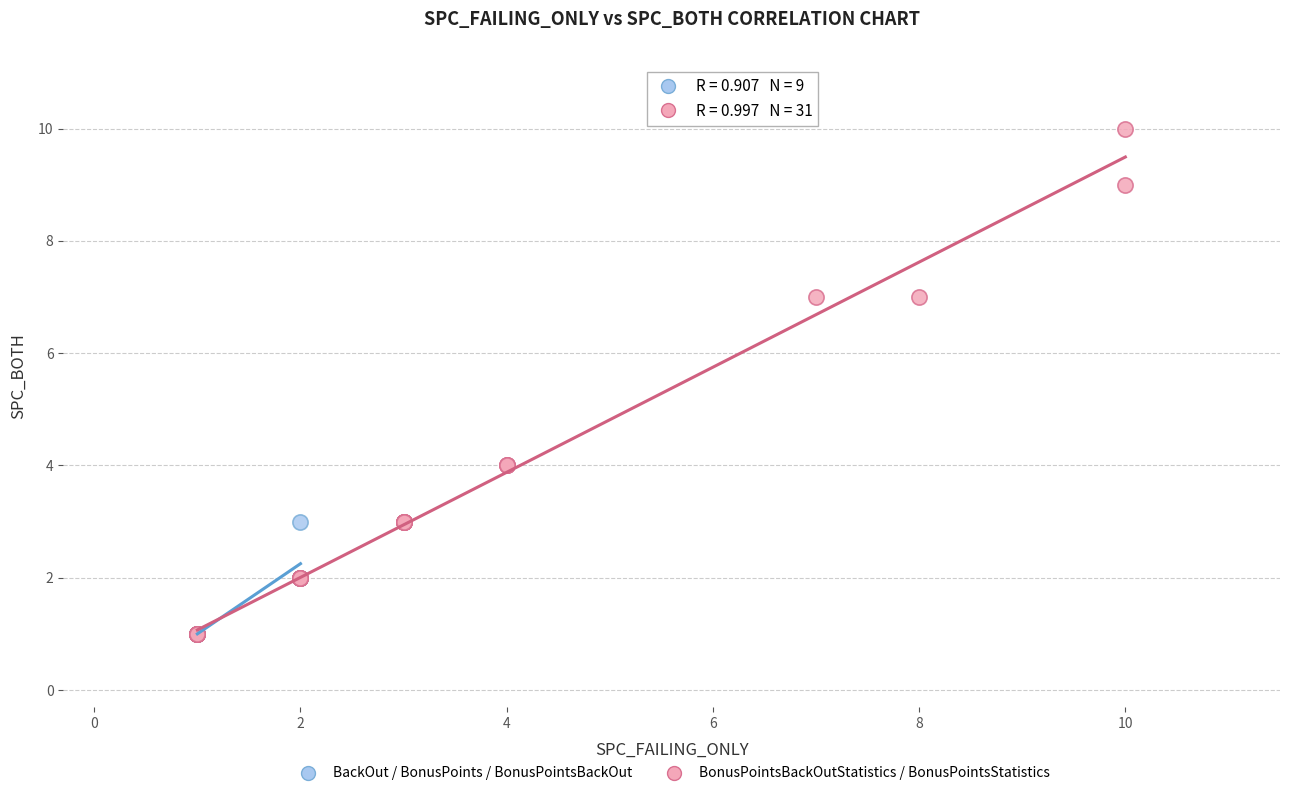

Which series reaches the maximum Y coordinate?

BonusPointsBackOutStatistics / BonusPointsStatistics